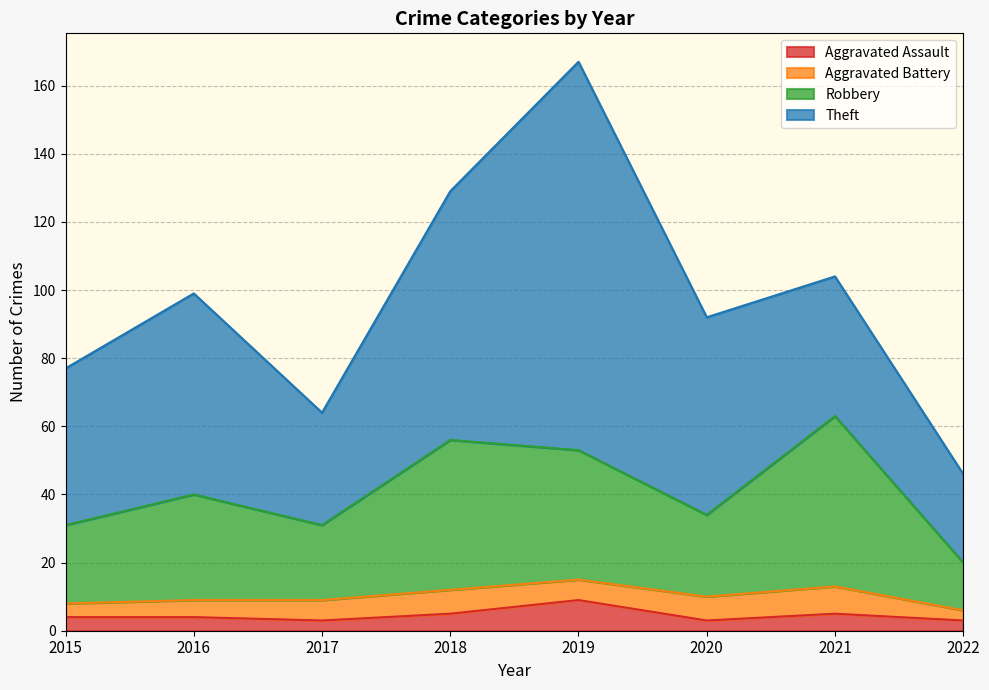

True or false: Aggravated Assault and Robbery cross at least once.

False